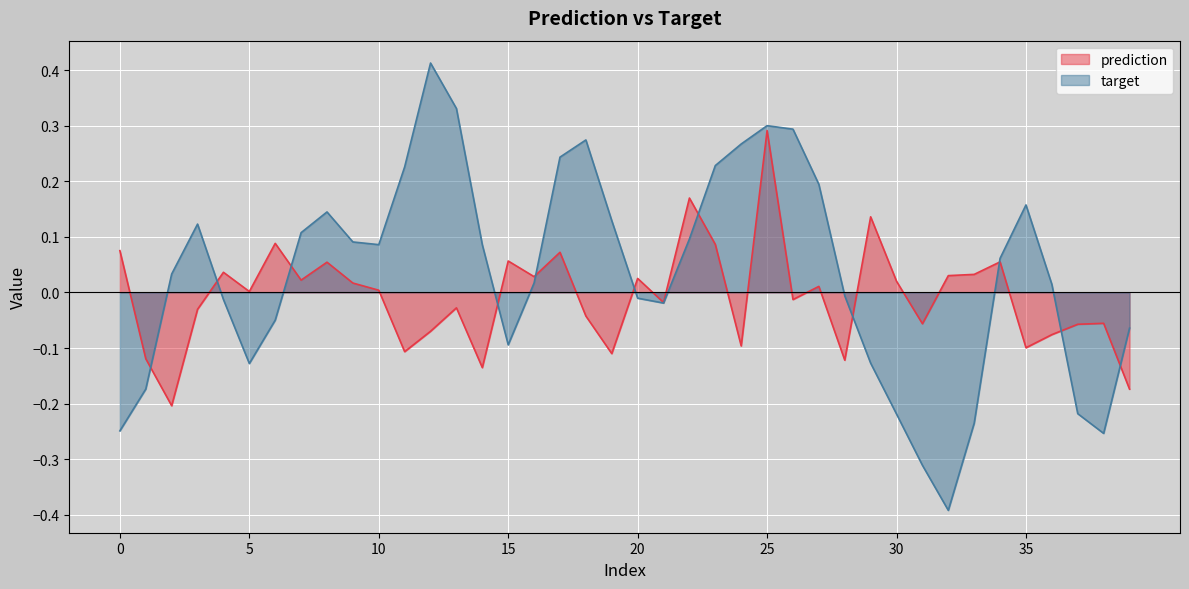

True or false: target and prediction cross at least once.

True